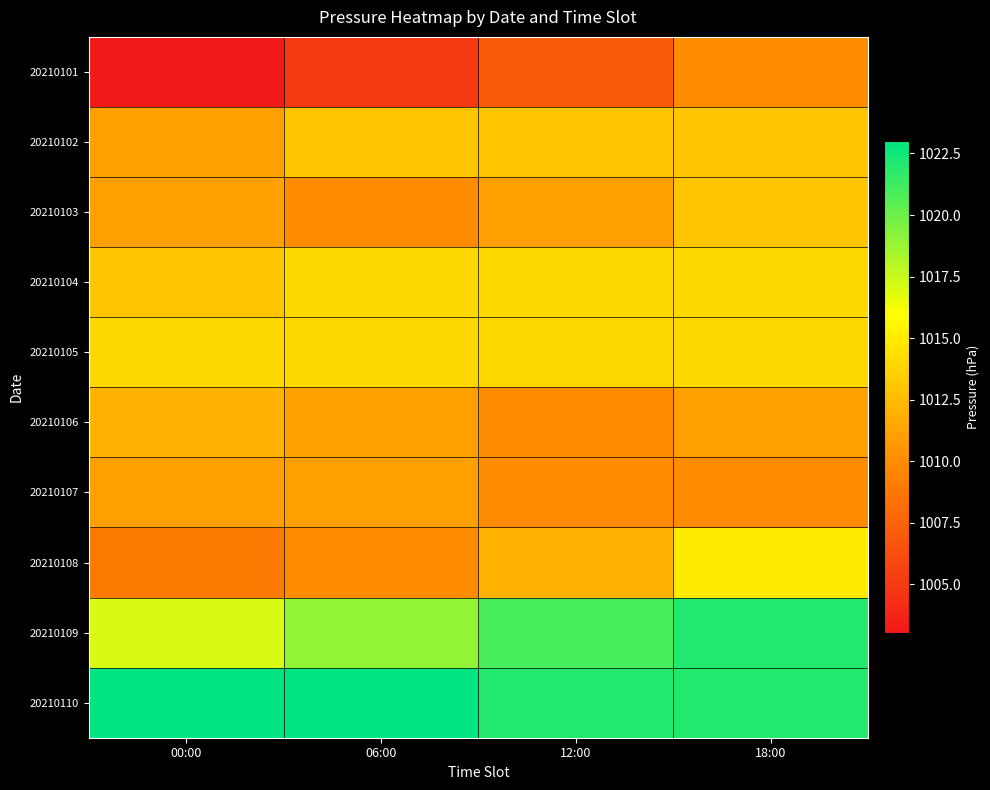

Reading right to left, transcribe all the data shown in this chart.

20210101: 18:00=1010	12:00=1007	06:00=1005	00:00=1003
20210102: 18:00=1013	12:00=1013	06:00=1013	00:00=1011
20210103: 18:00=1013	12:00=1011	06:00=1010	00:00=1011
20210104: 18:00=1014	12:00=1014	06:00=1014	00:00=1013
20210105: 18:00=1014	12:00=1014	06:00=1014	00:00=1014
20210106: 18:00=1011	12:00=1010	06:00=1011	00:00=1012
20210107: 18:00=1010	12:00=1010	06:00=1011	00:00=1011
20210108: 18:00=1015	12:00=1012	06:00=1010	00:00=1009
20210109: 18:00=1022	12:00=1021	06:00=1019	00:00=1017
20210110: 18:00=1022	12:00=1022	06:00=1023	00:00=1023